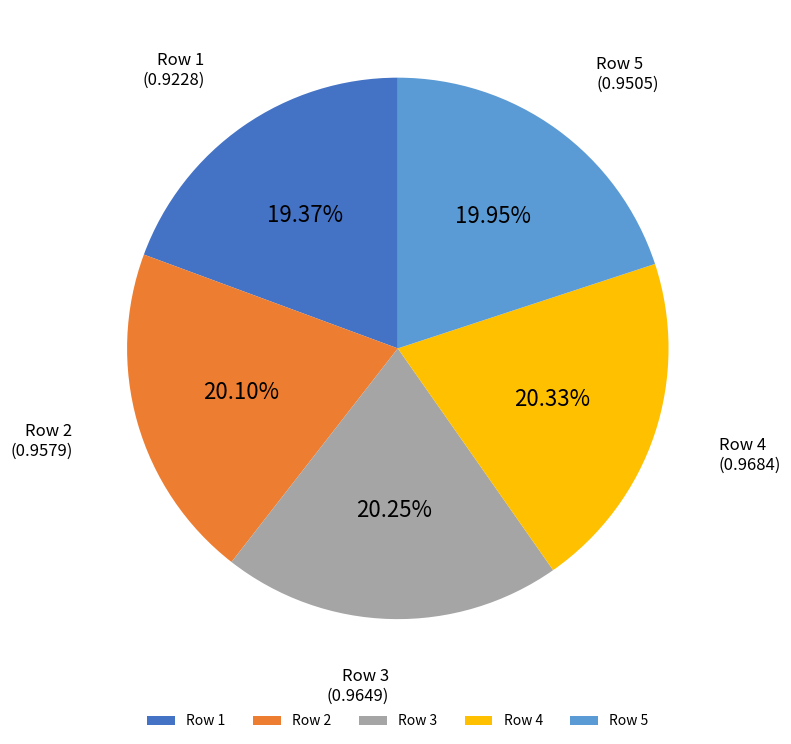

Is the sum of Row 4 and Row 2 greater than half?

No